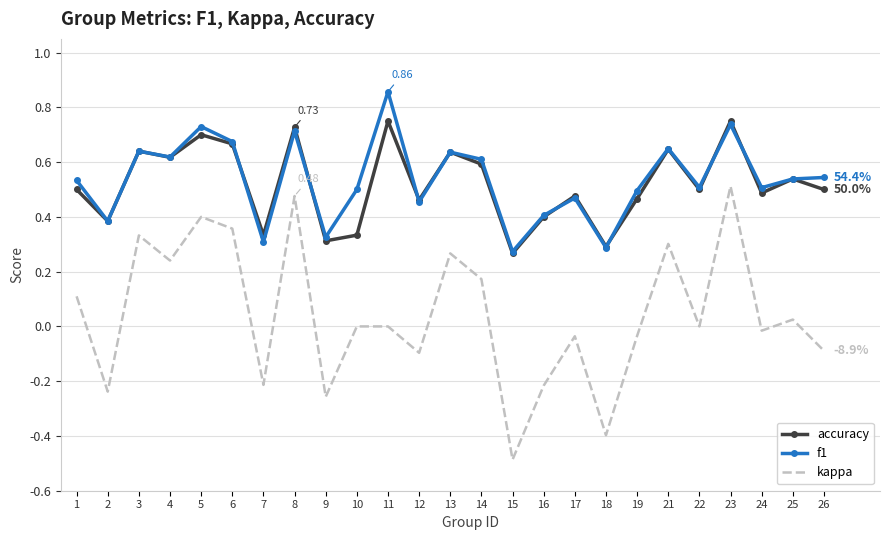

Rank the series by their maximum value, from lowest to highest.

kappa, accuracy, f1